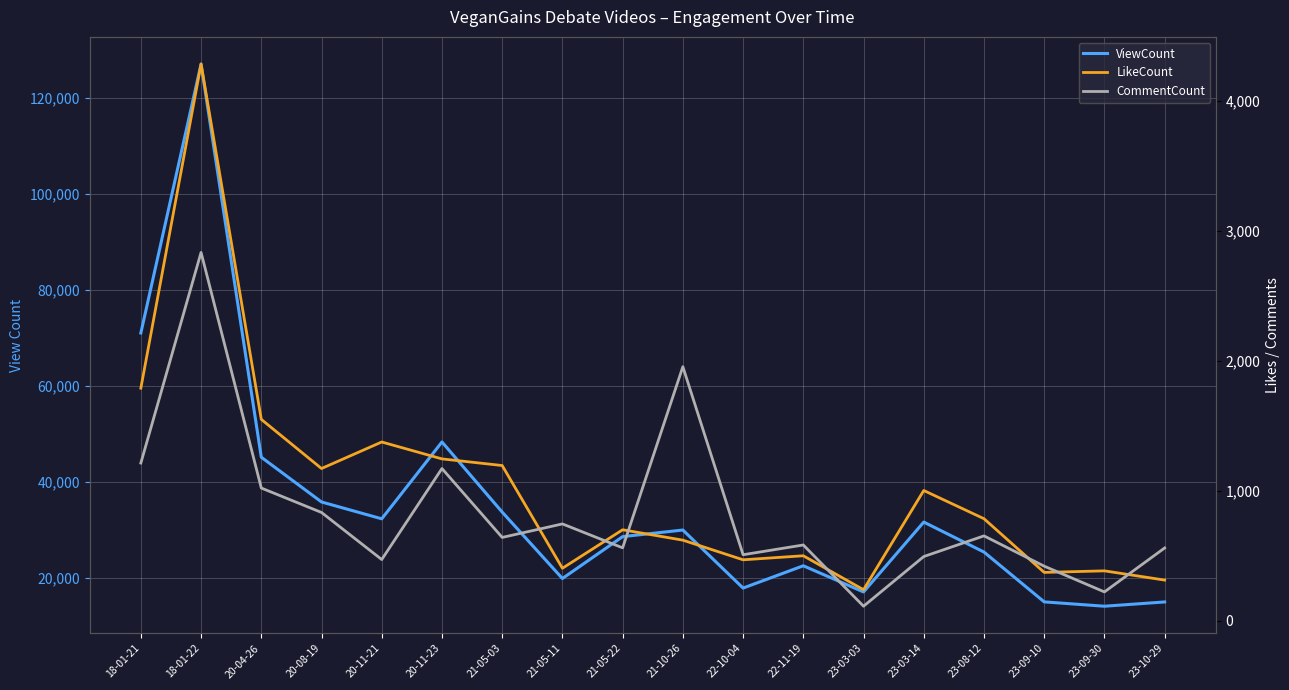

Between 18-01-21 and 21-05-03, which is larger?

18-01-21